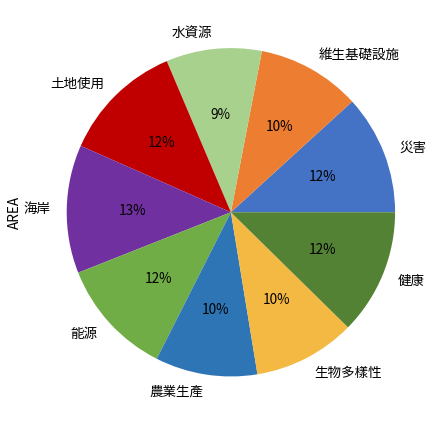

To the nearest percent, what is the average slice percentage?

11%